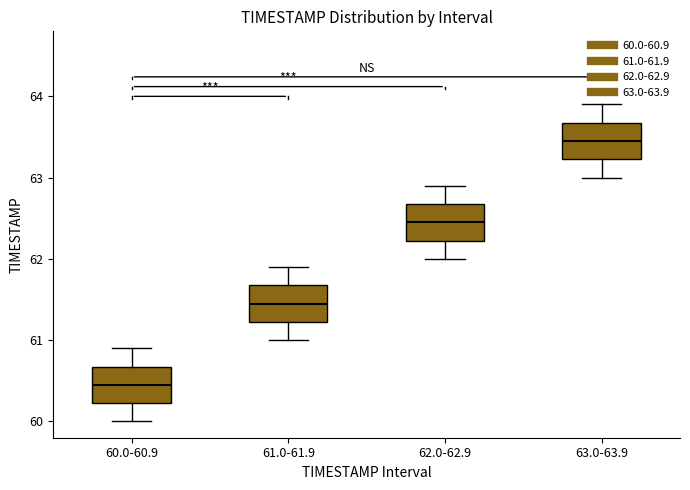

Reading left to right, read every box against the y-axis: the position of its median line, the range the box covers, and the ends of its whiskers. The values are not printed on the chart, so give them approximately, as read against the axis.

60.0-60.9: median 60.5, box 60.2 to 60.7, whiskers 60.0 to 60.9
61.0-61.9: median 61.5, box 61.2 to 61.7, whiskers 61.0 to 61.9
62.0-62.9: median 62.5, box 62.2 to 62.7, whiskers 62.0 to 62.9
63.0-63.9: median 63.5, box 63.2 to 63.7, whiskers 63.0 to 63.9